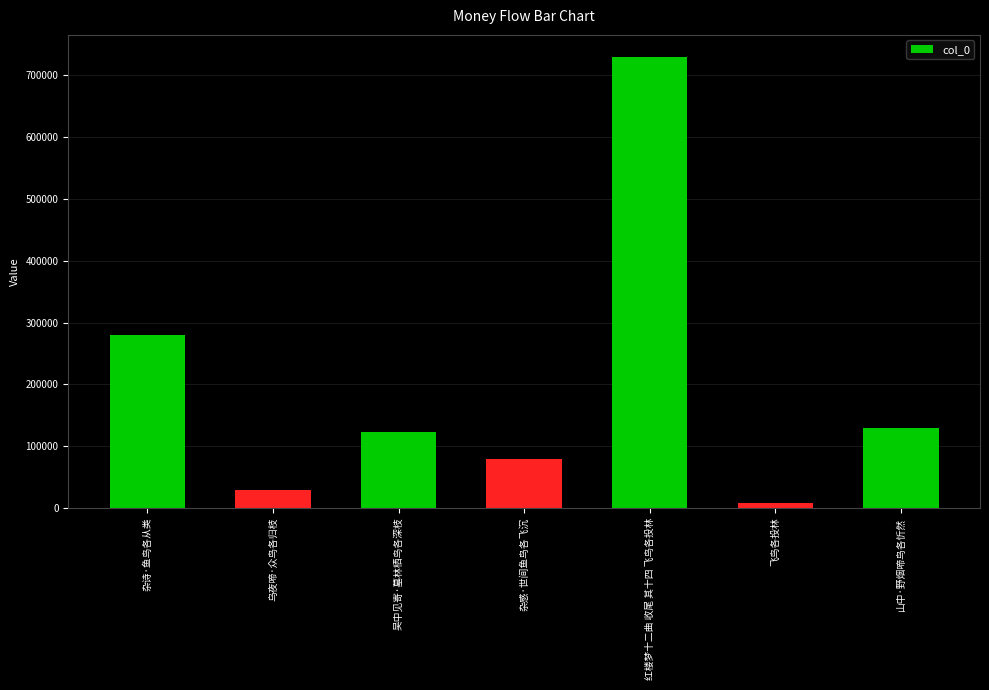

Rank the categories by value from lowest to highest.

飞鸟各投林, 乌夜啼·众鸟各归枝, 杂感·世间鱼鸟各飞沉, 吴中见寄·墓林栖鸟各深枝, 山中·野烟啼鸟各忻然, 杂诗·鱼鸟各从类, 红楼梦十二曲 收尾 其十四 飞鸟各投林